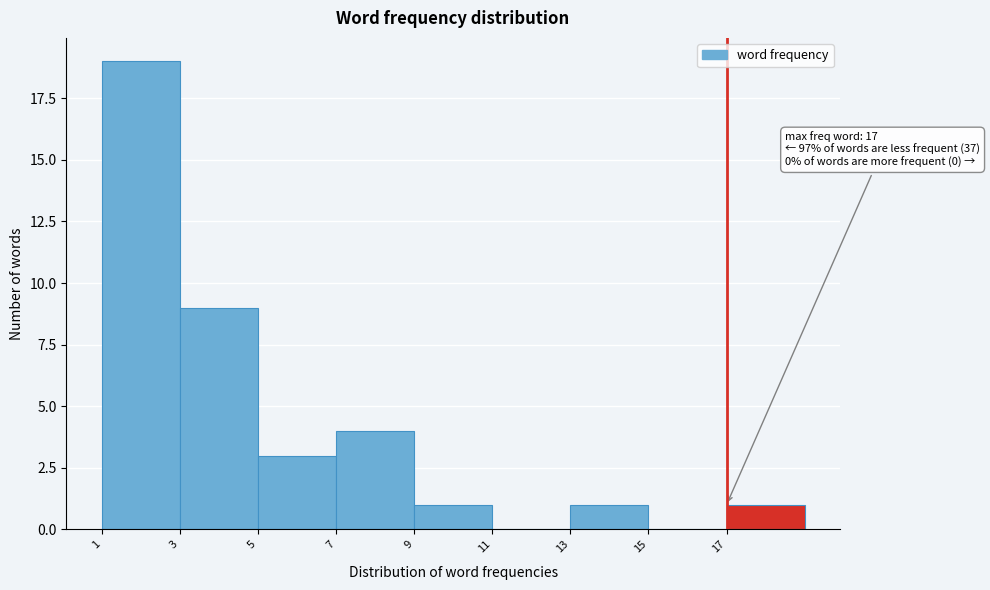

Over which range of the x-axis is the bar tallest?

1 to 3